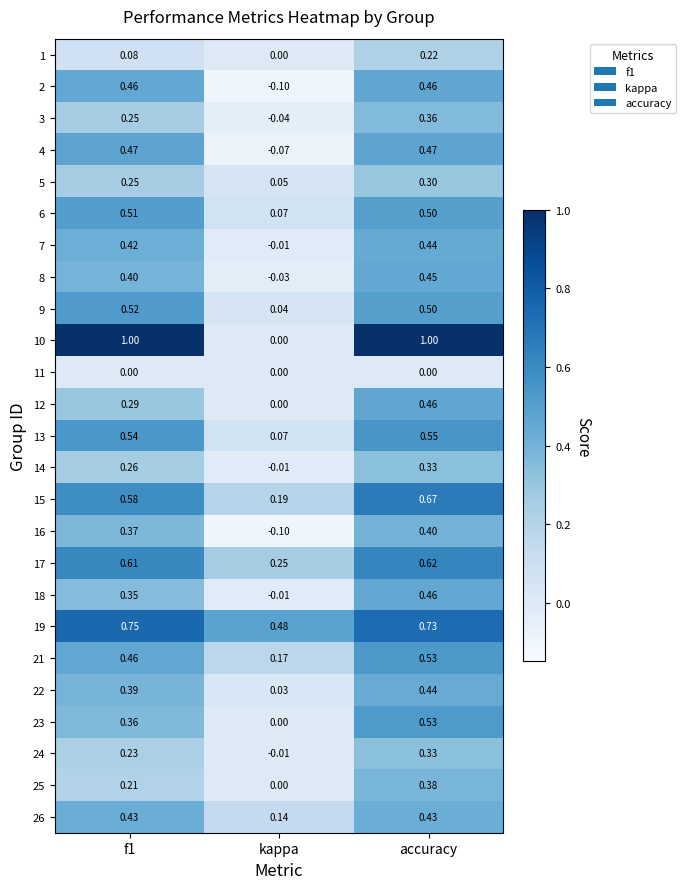

What is the total value across all series at kappa?

1.1